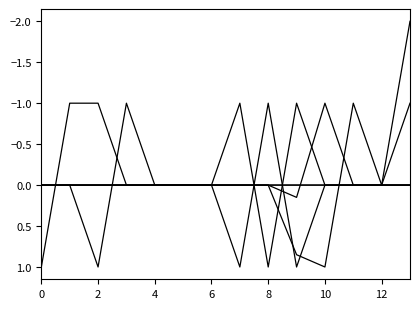

Is this an area chart (filled region under the line)?

No